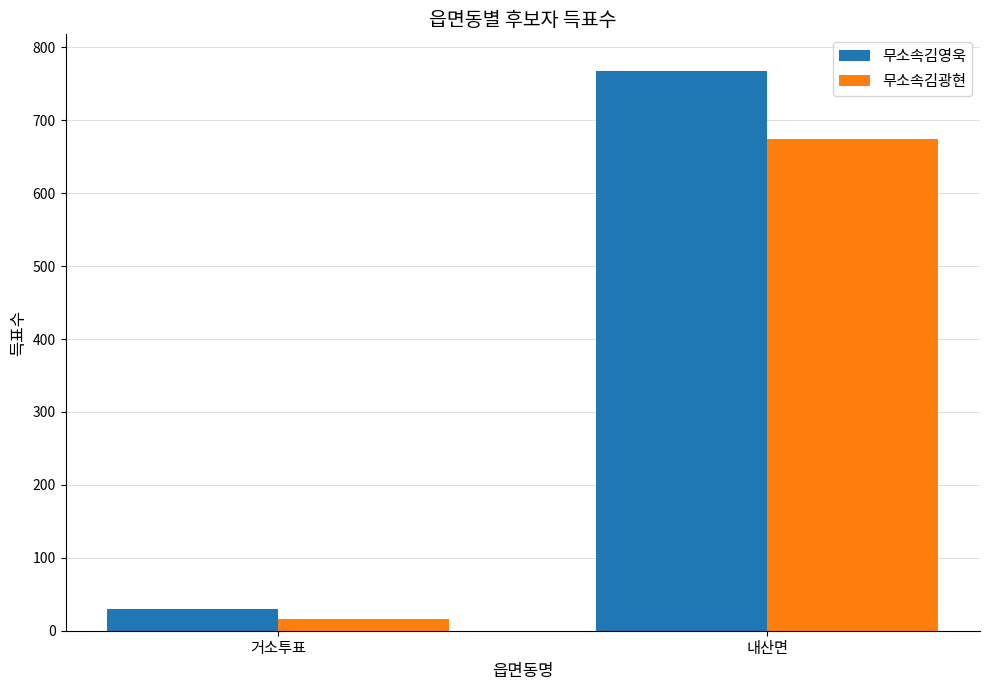

Between 거소투표 and 내산면, which series saw the biggest shift?

무소속김영욱